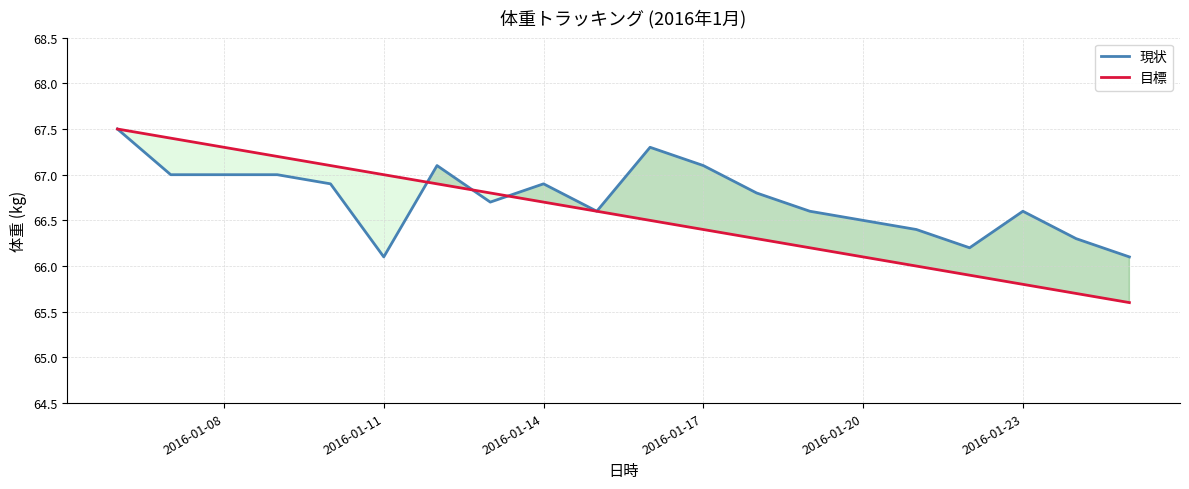

True or false: 現状 has more than 0 points higher than both neighbors.

True